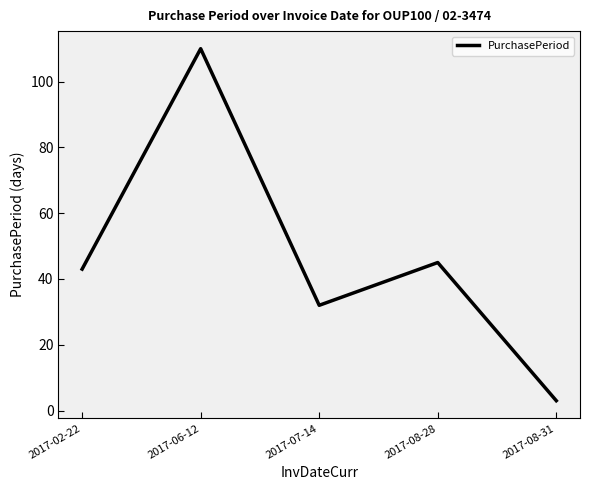

Does the chart have visible grid lines?

No